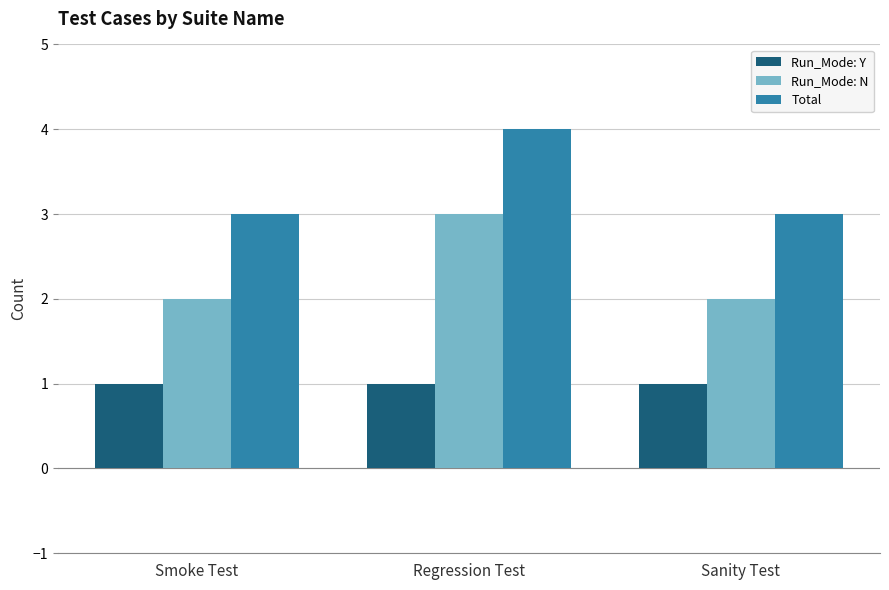

What is the greatest value displayed?

4